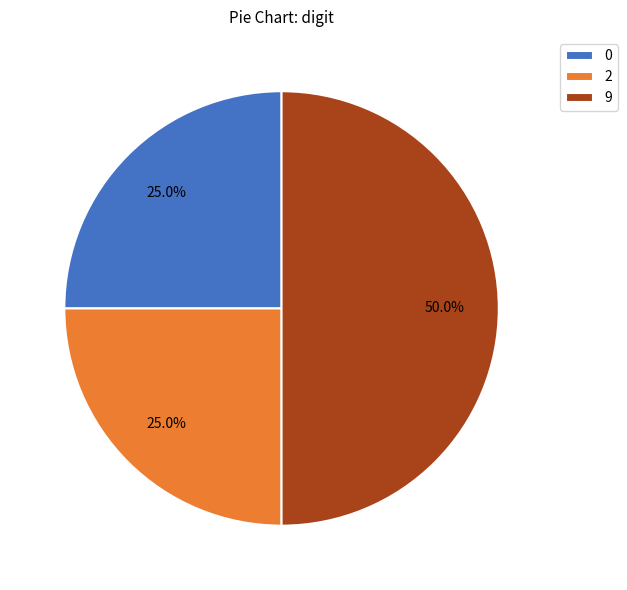

How many segments does this pie chart have?

3